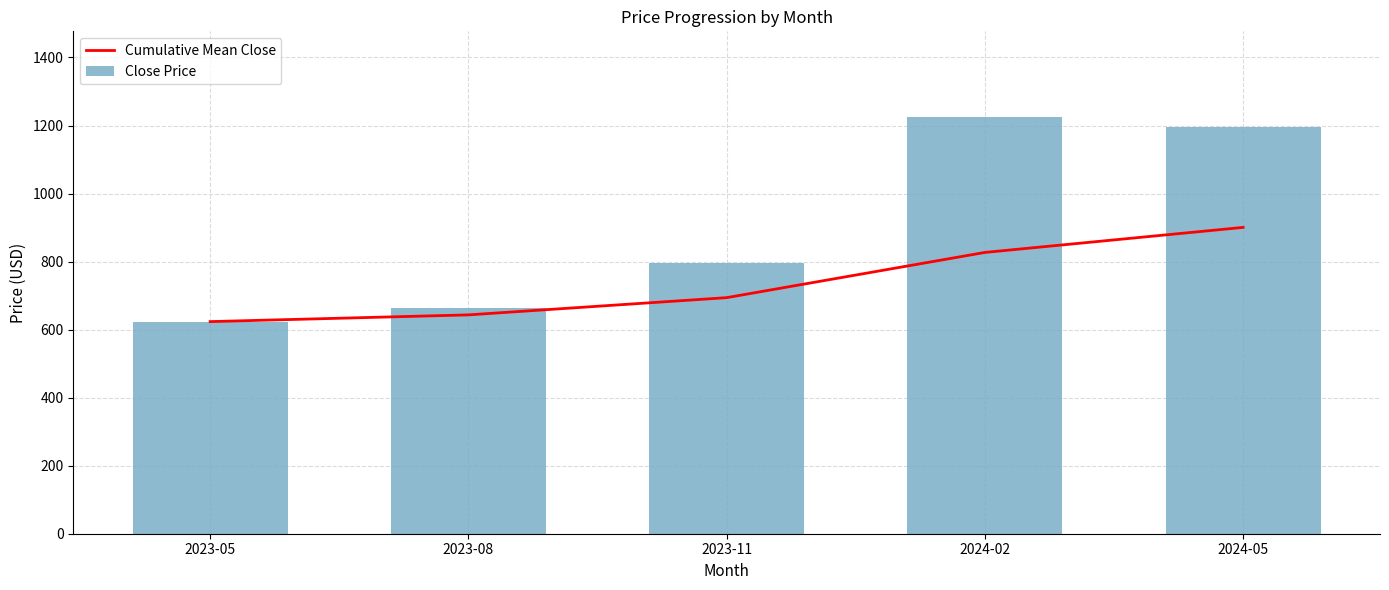

Reading left to right, what are all the values shown in this chart?

Cumulative Mean Close: 2023-05=623.5	2023-08=643.3	2023-11=694.0	2024-02=826.9	2024-05=900.5
Close Price: 2023-05=623.5	2023-08=663.1	2023-11=795.3	2024-02=1225.7	2024-05=1195.1